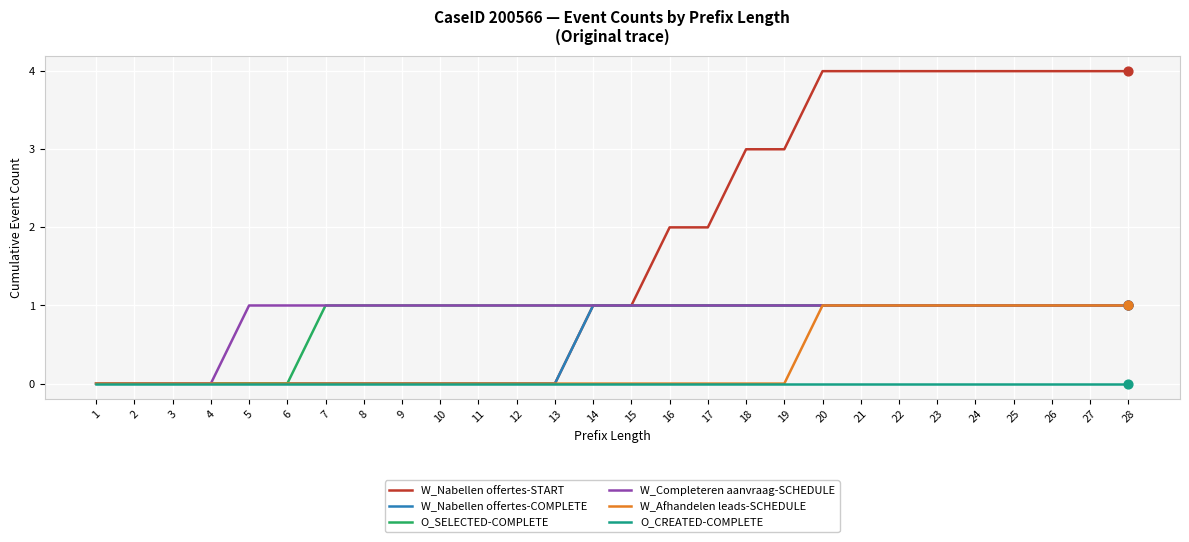

Which series has the largest total across all categories?

W_Nabellen offertes-START